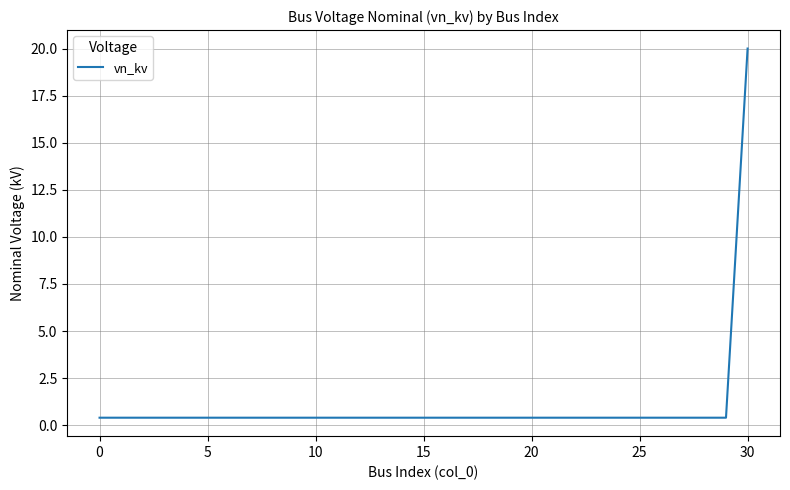

Does the chart display data point markers on the line(s)?

No